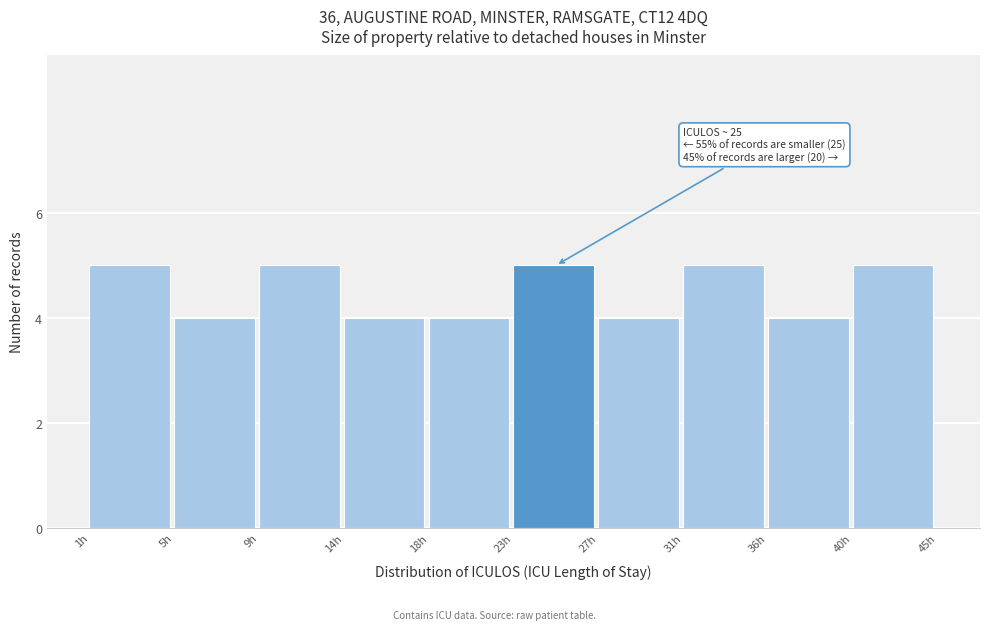

Reading left to right, transcribe all the data shown in this chart.

5	4	5	4	4	5	4	5	4	5